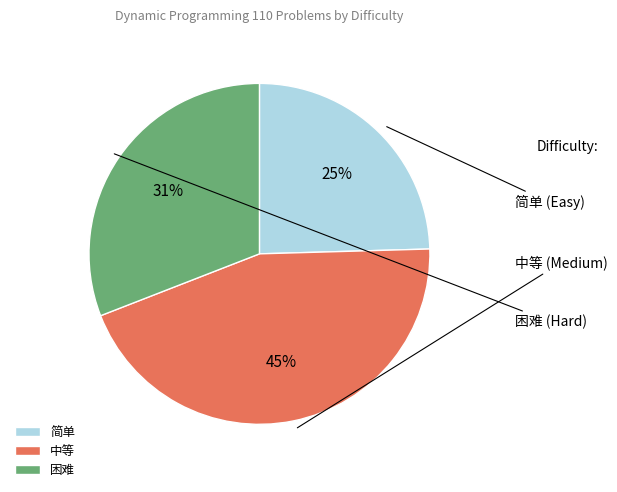

Rank the categories by value from highest to lowest.

中等, 困难, 简单